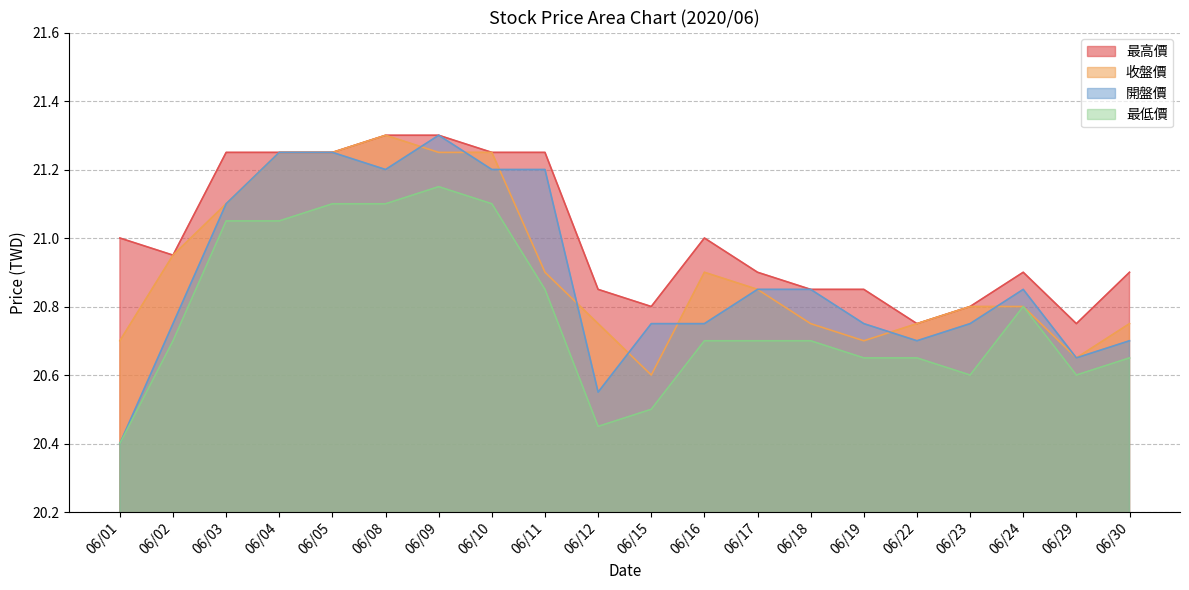

Which has a higher value, 06/08 or 06/03?

06/08